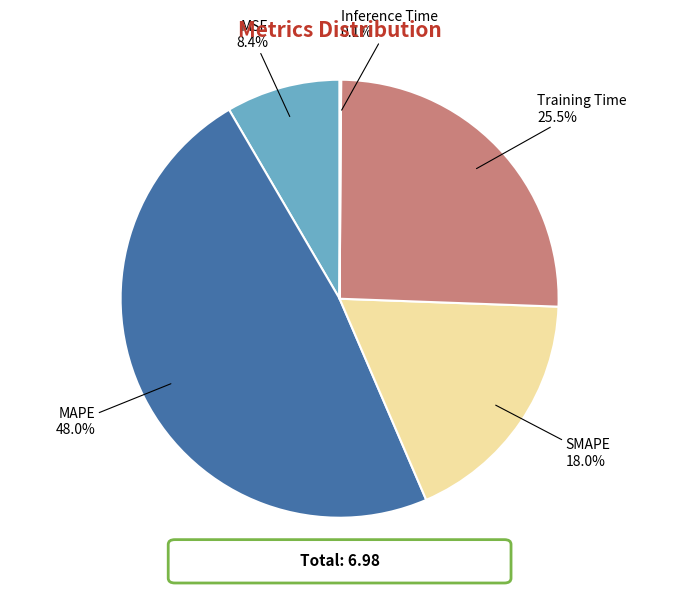

Which has a higher value, Training Time or MSE?

Training Time